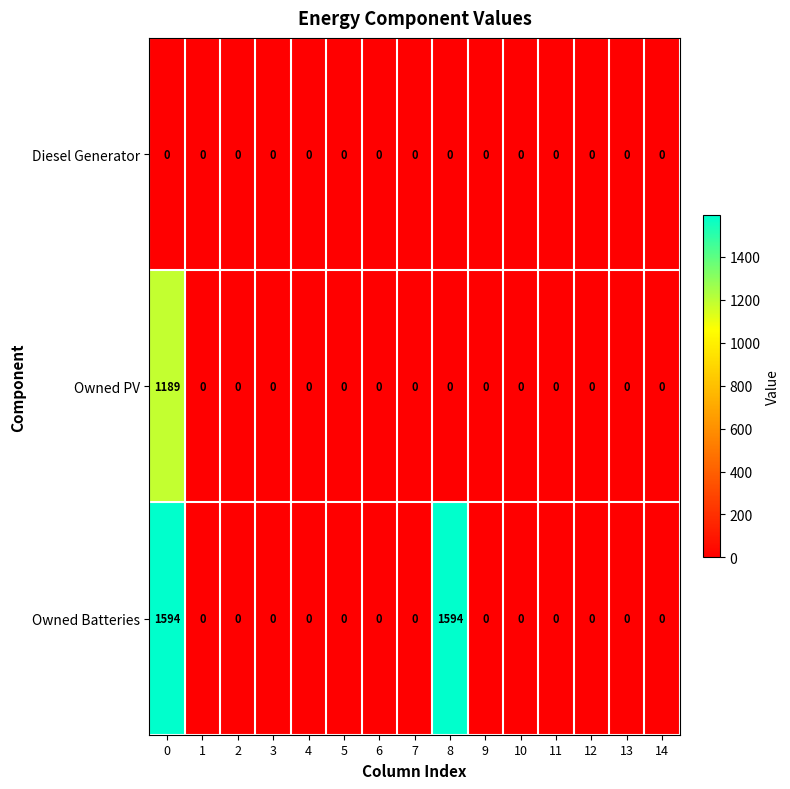

What is the maximum value shown in the chart?

1594